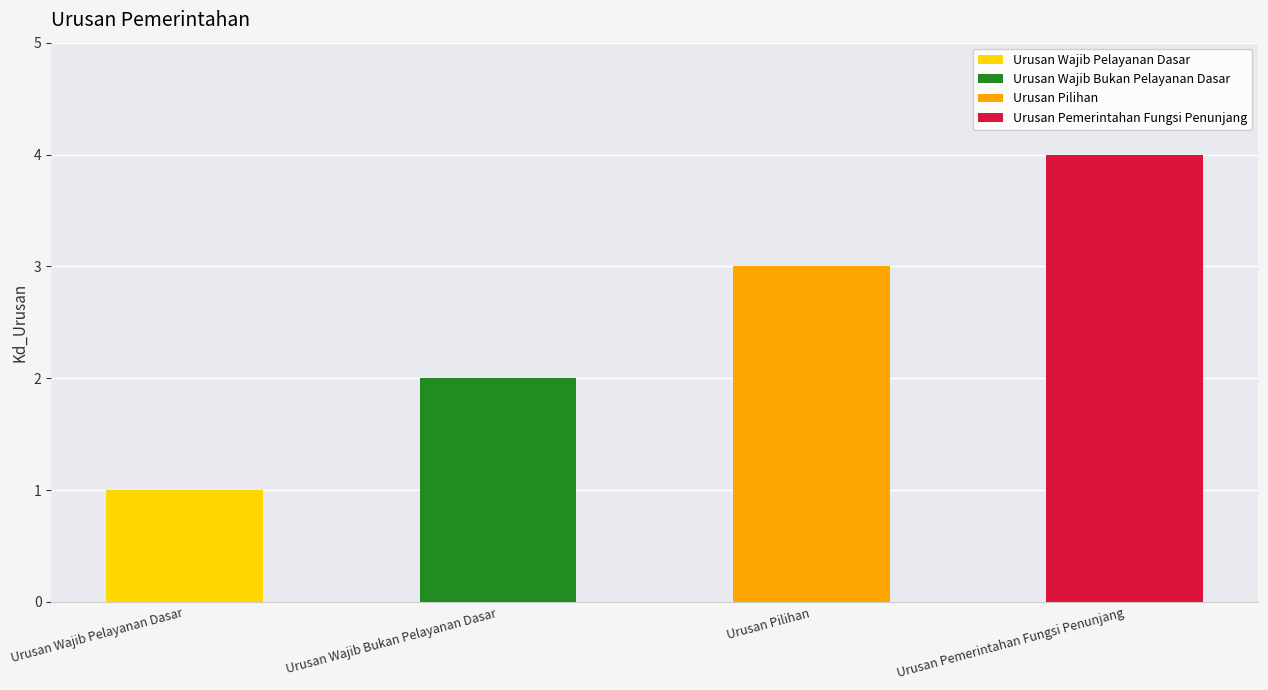

Reading left to right, list all the values displayed in this chart.

Urusan Wajib Pelayanan Dasar=1	Urusan Wajib Bukan Pelayanan Dasar=2	Urusan Pilihan=3	Urusan Pemerintahan Fungsi Penunjang=4